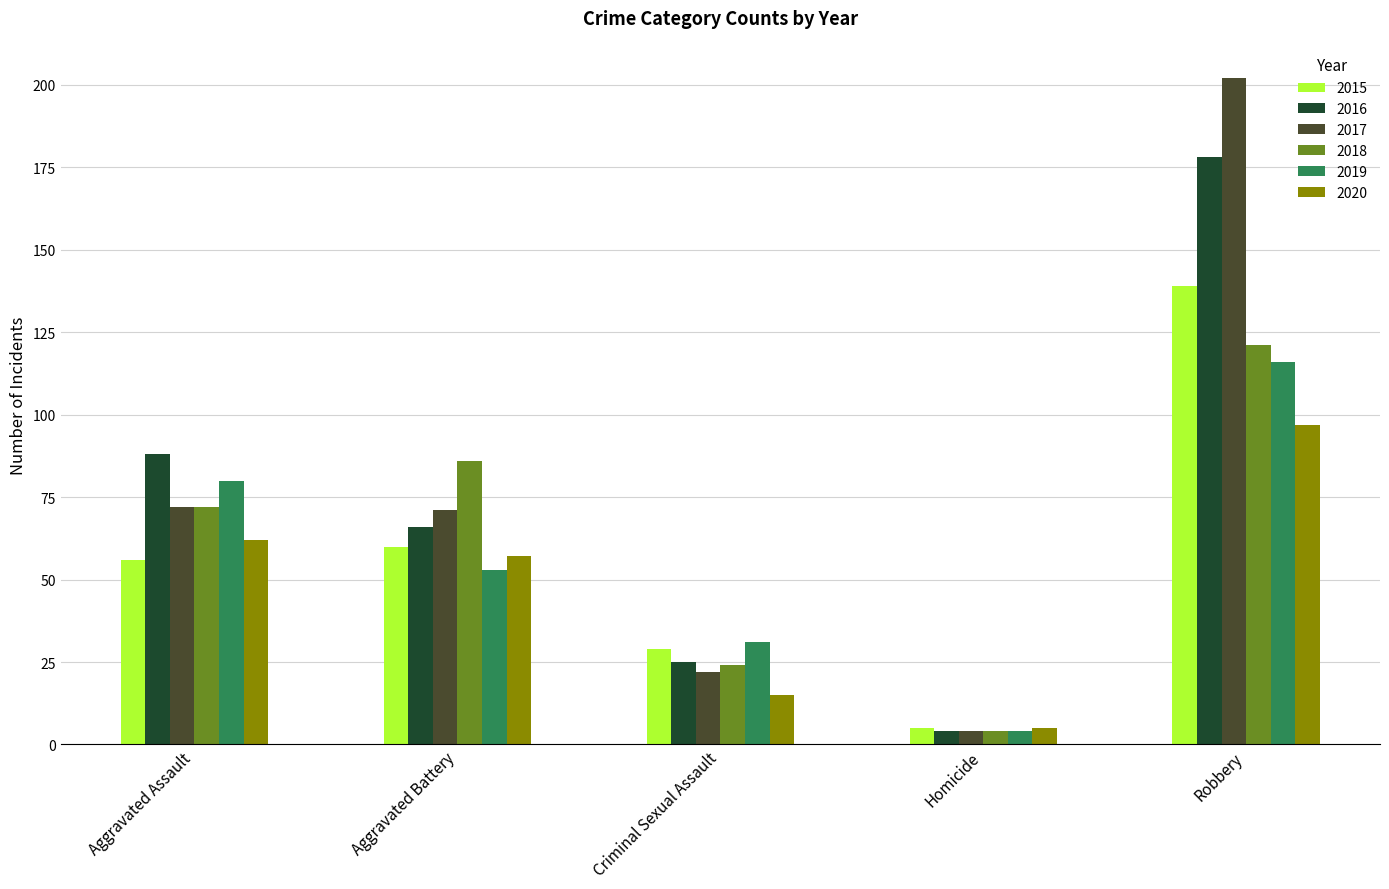

Is the value of 2016 at Criminal Sexual Assault greater than the value of 2019 at Aggravated Assault?

No